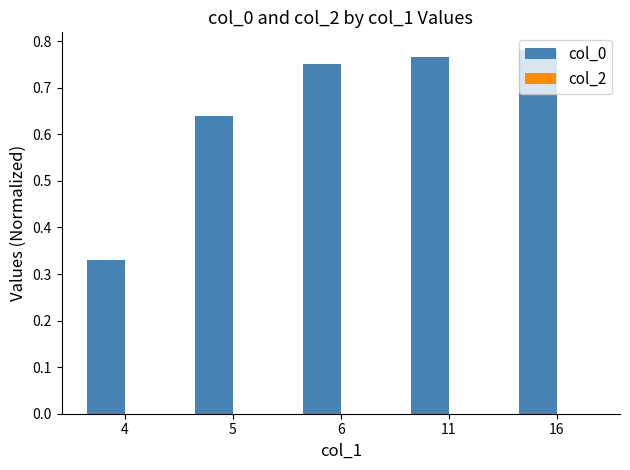

Where is the data nearest to the value 0?

4